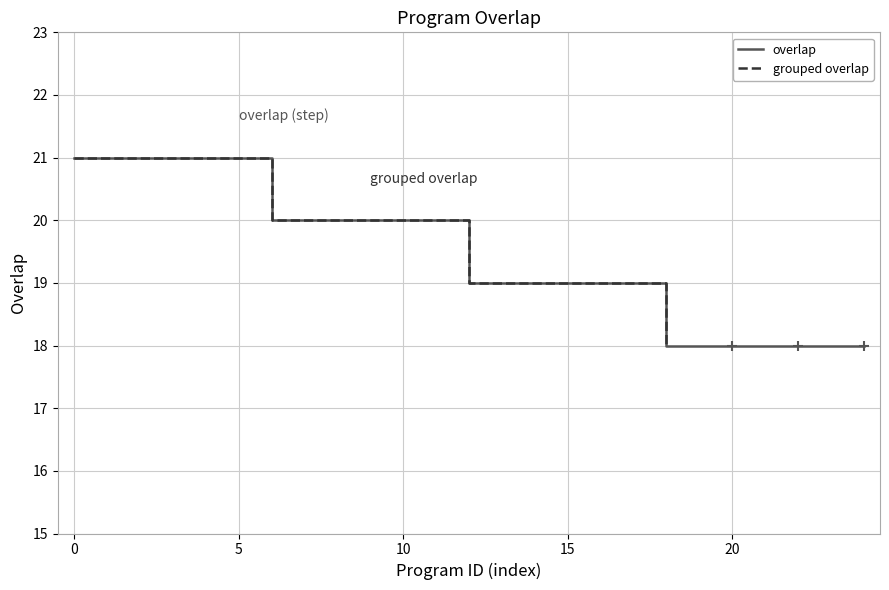

The overlap series shows 24 at 20. True or false?

False